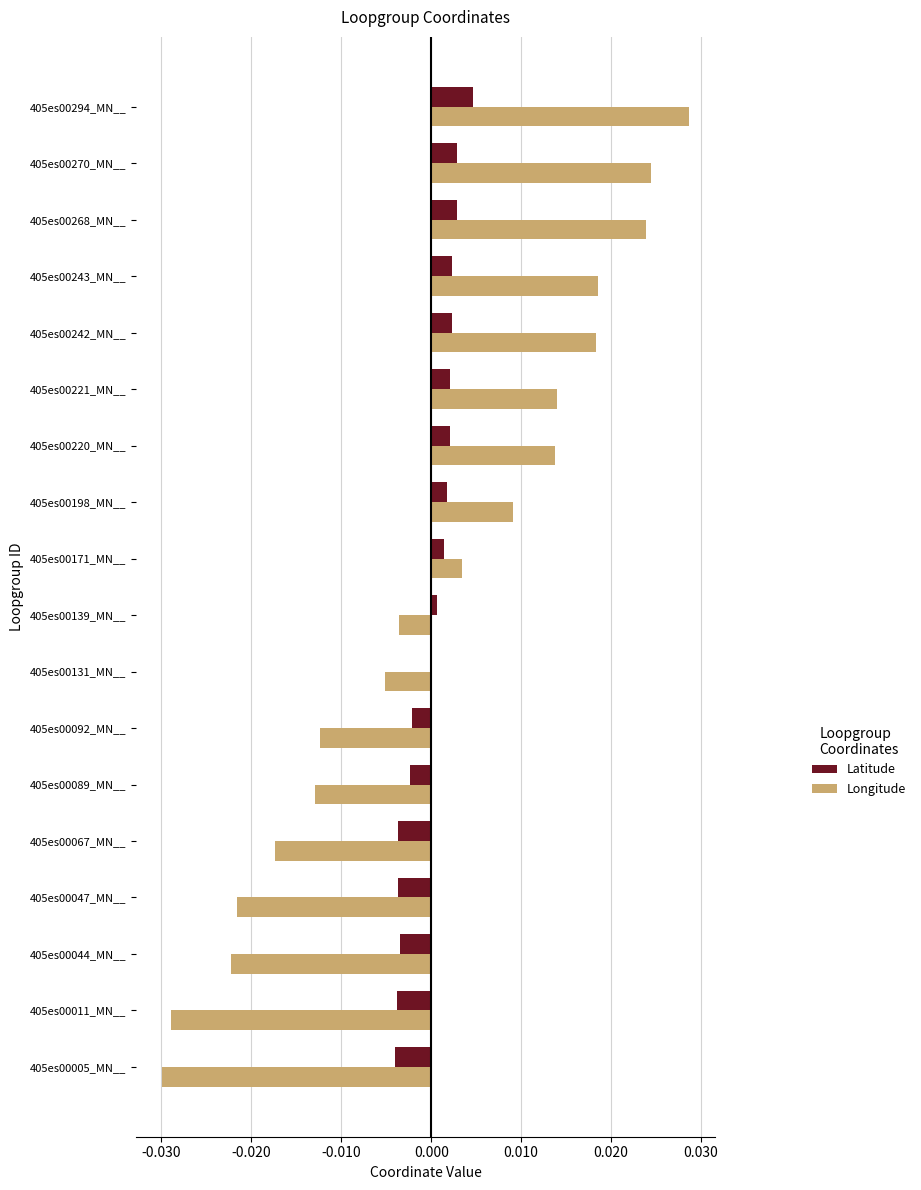

Is it true that Longitude equals -0.0 at 405es00044_MN__?

True